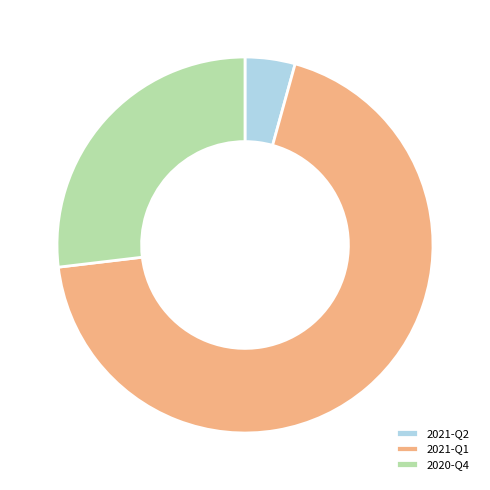

Does 2020-Q4 represent more than half of the total?

No